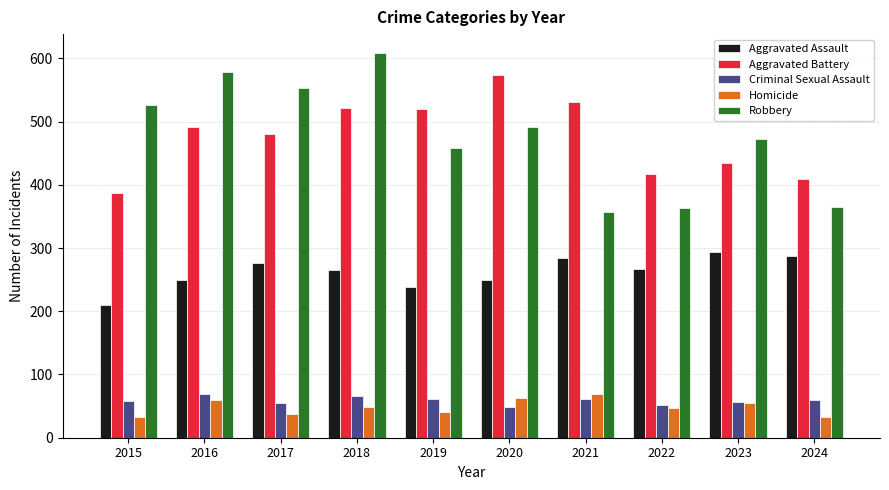

What value does the Robbery series have at 2017?

553